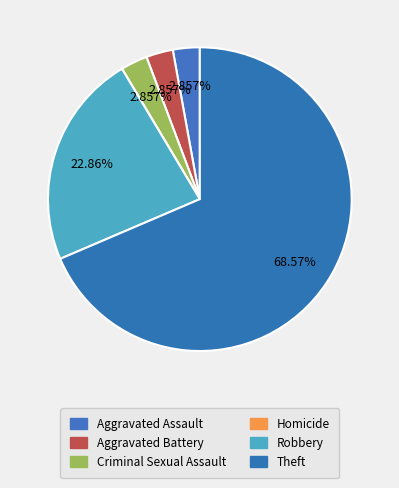

How many segments does this pie chart have?

6